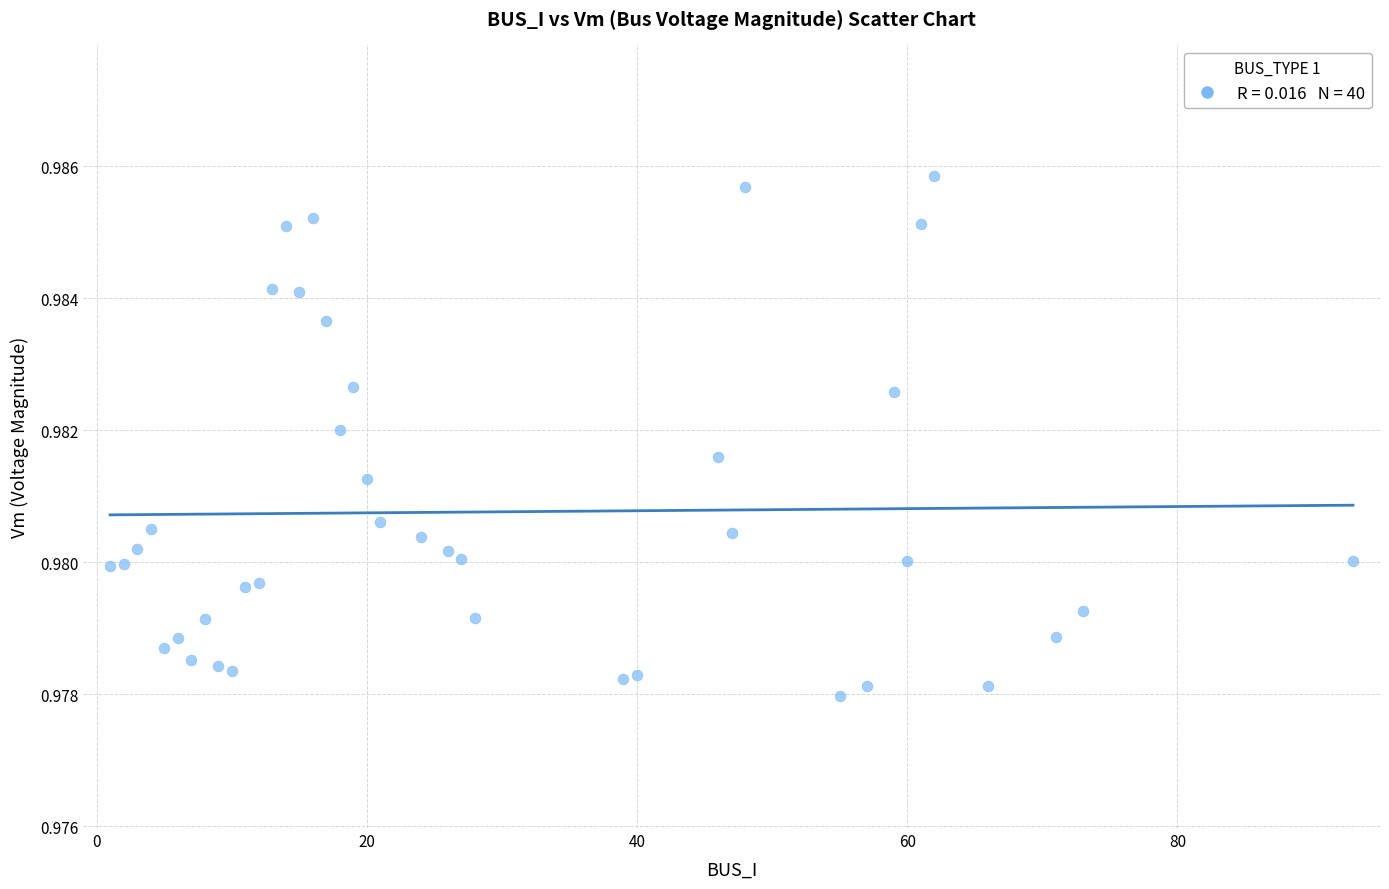

What is the range of X values (max minus min)?

92.0